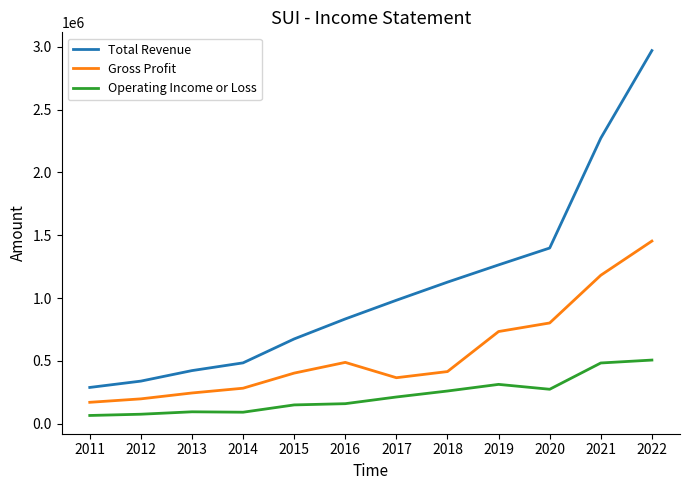

List the series in order of their overall mean, lowest first.

Operating Income or Loss, Gross Profit, Total Revenue